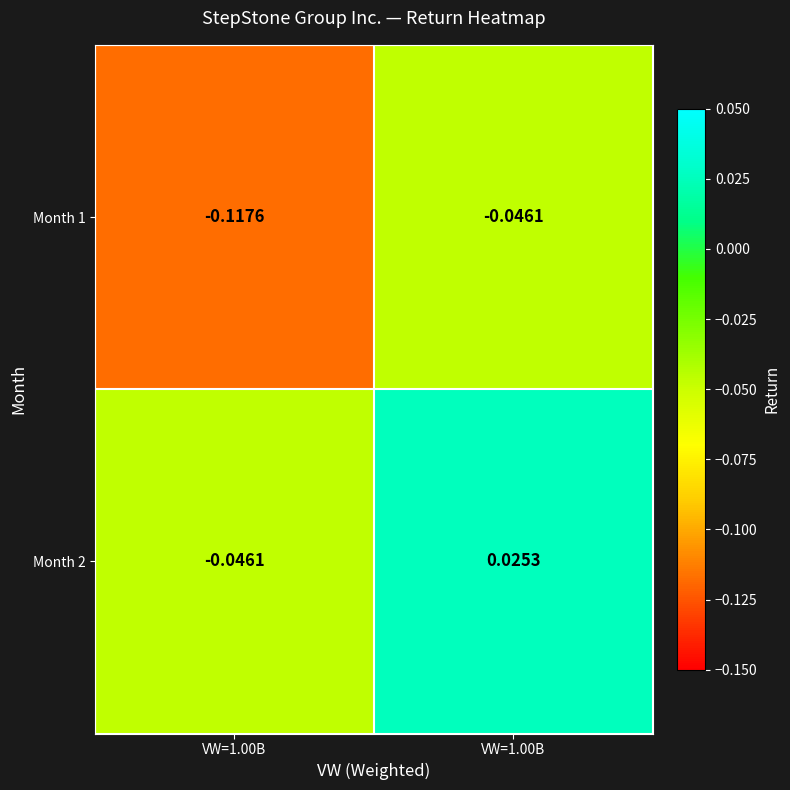

How many negative values does the Month 2 series have?

1